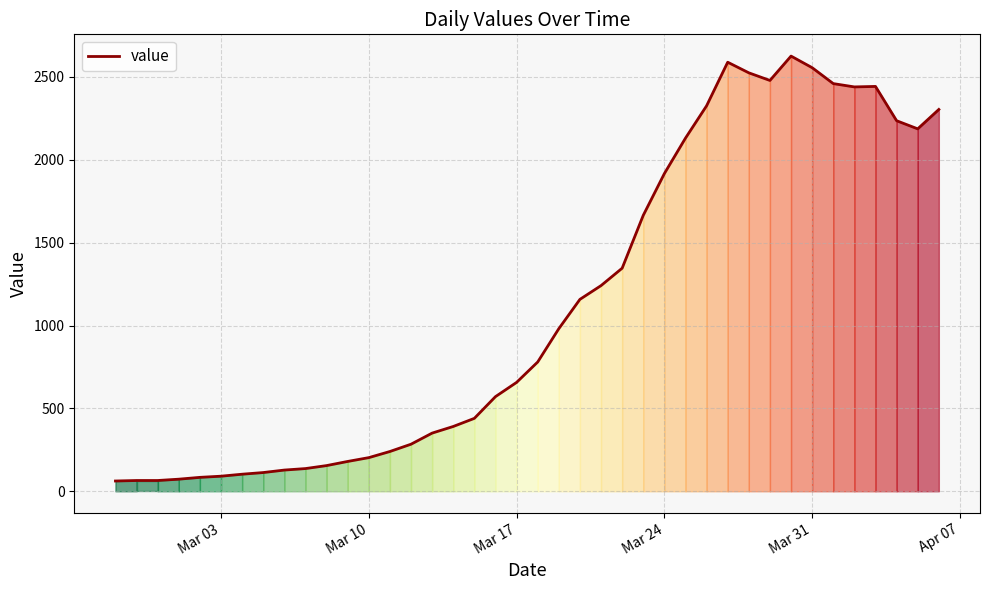

What is the sum of all values?

44783